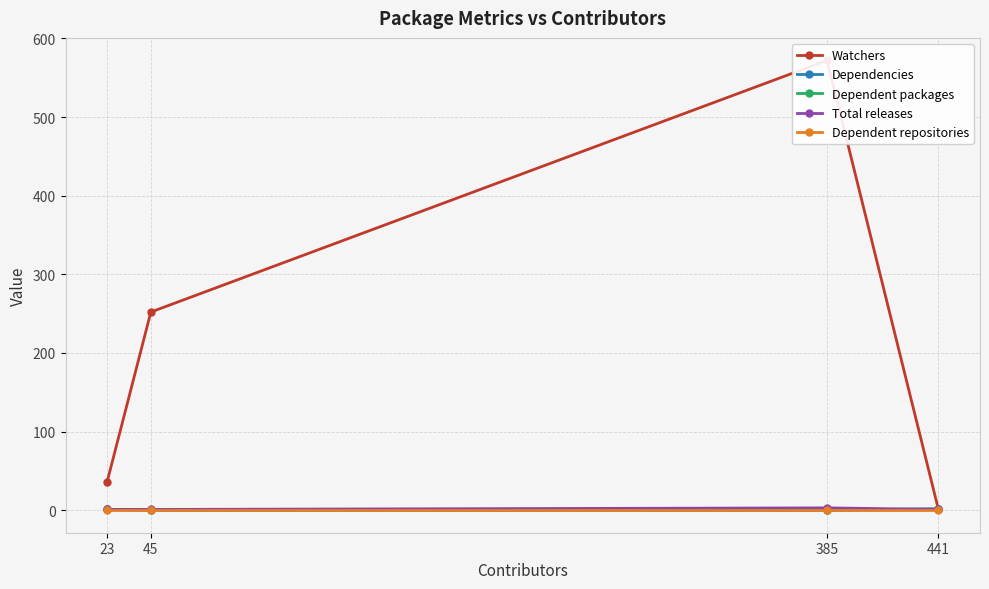

Is it true that Watchers equals 2 at 441?

False